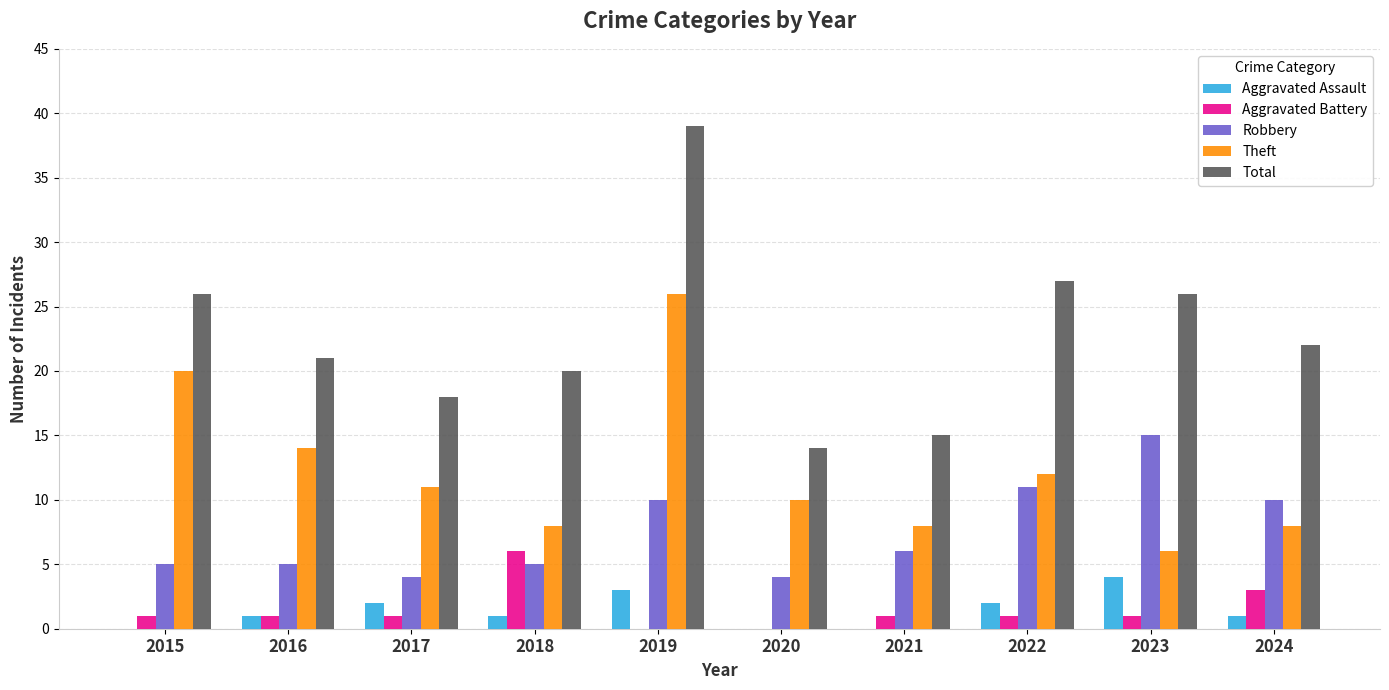

How many groups of bars are there?

10